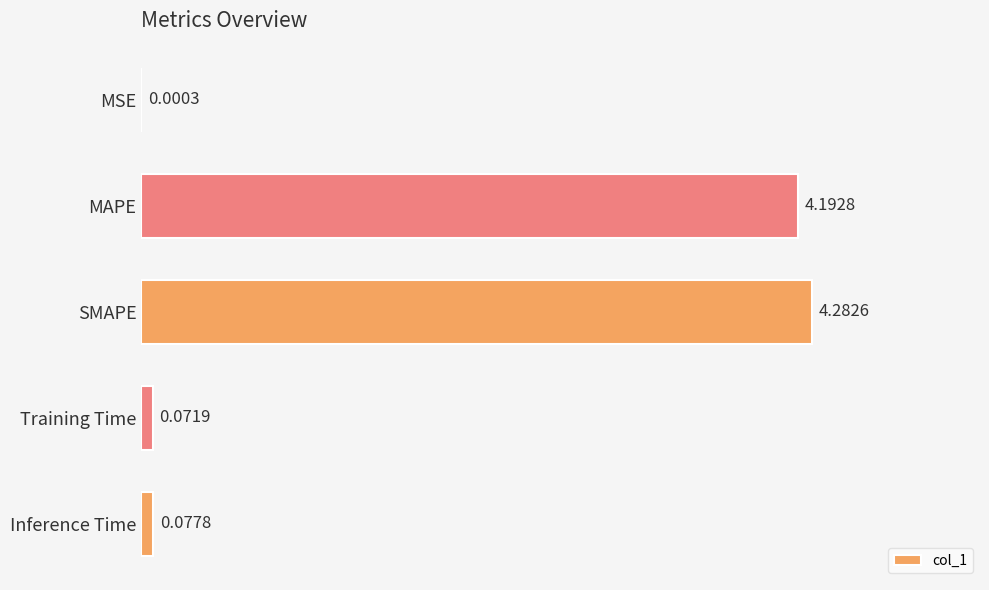

At which category does the chart reach its peak across all series?

SMAPE